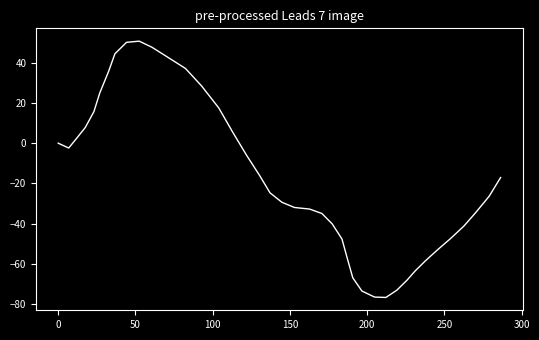

What is the maximum value shown in the chart?

50.8